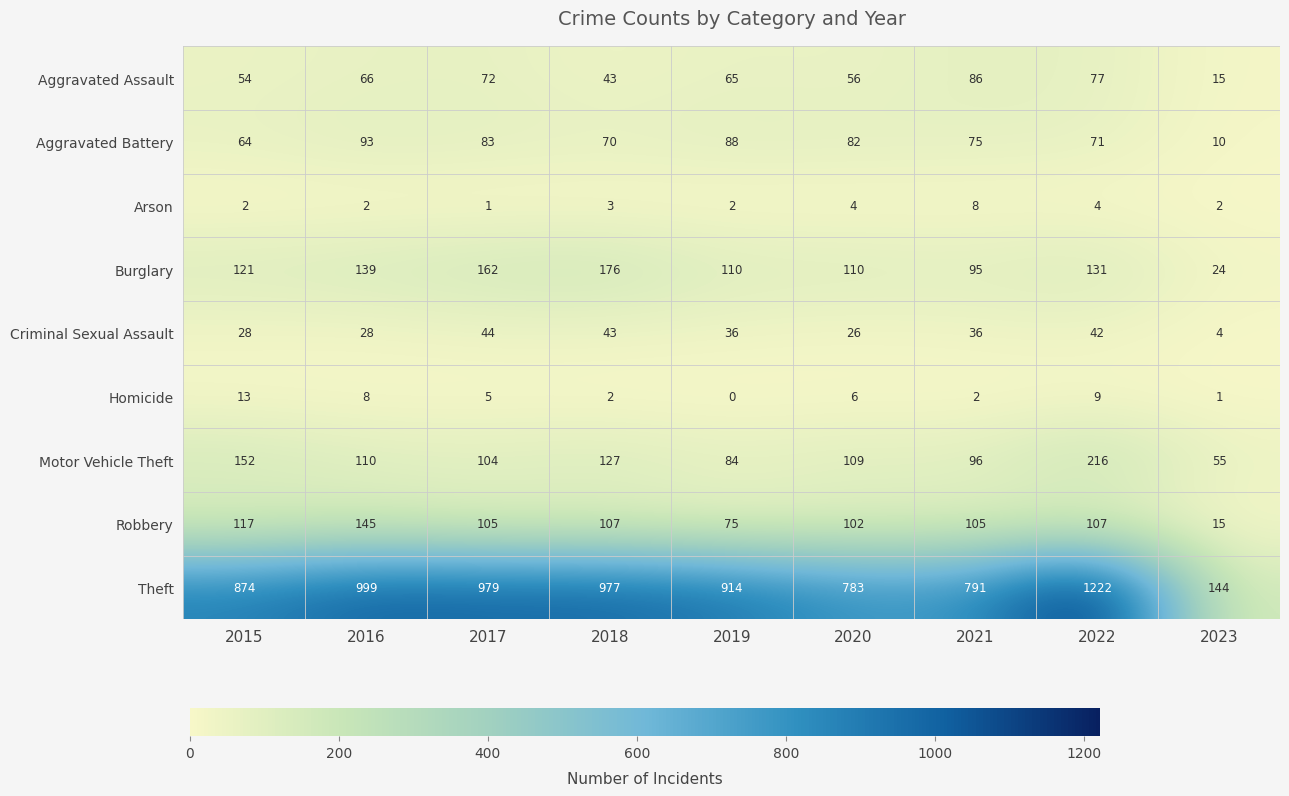

At which label is Theft closest to 683?

2020